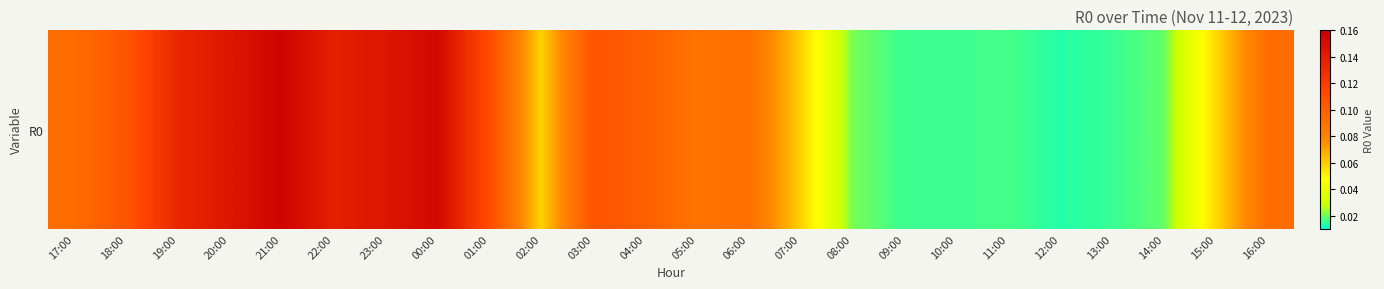

Which label corresponds to the smallest value in the chart?

12:00